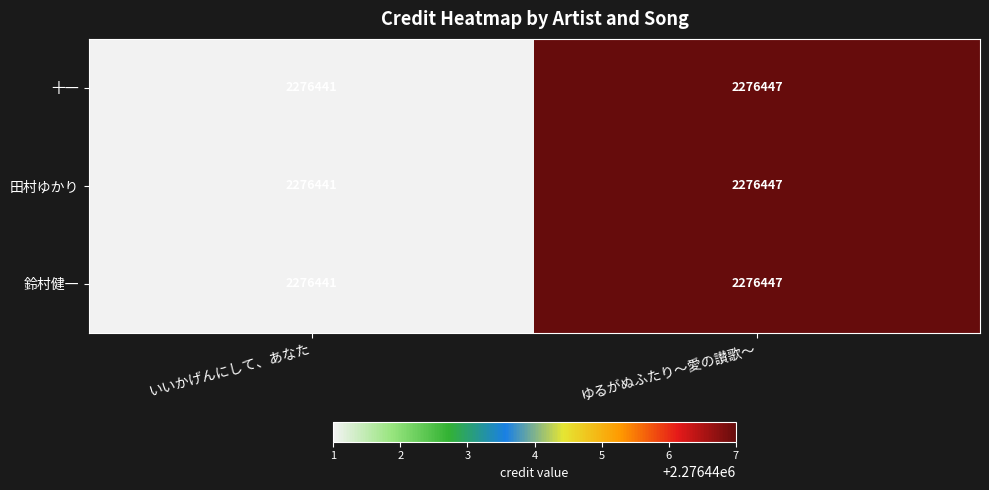

Reading left to right, extract all data points from this chart.

十一: 2276441	2276447
田村ゆかり: 2276441	2276447
鈴村健一: 2276441	2276447